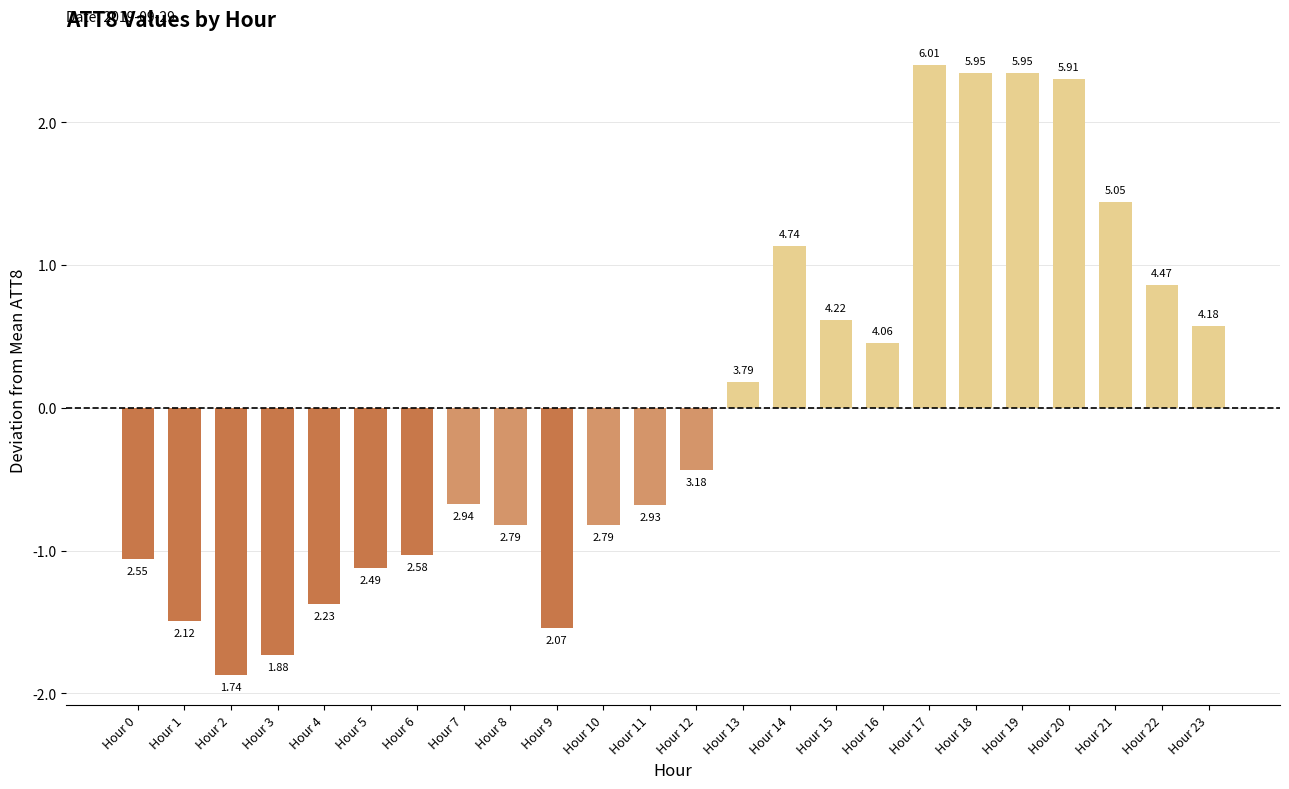

What is the change in value from Hour 12 to Hour 18?

+2.8